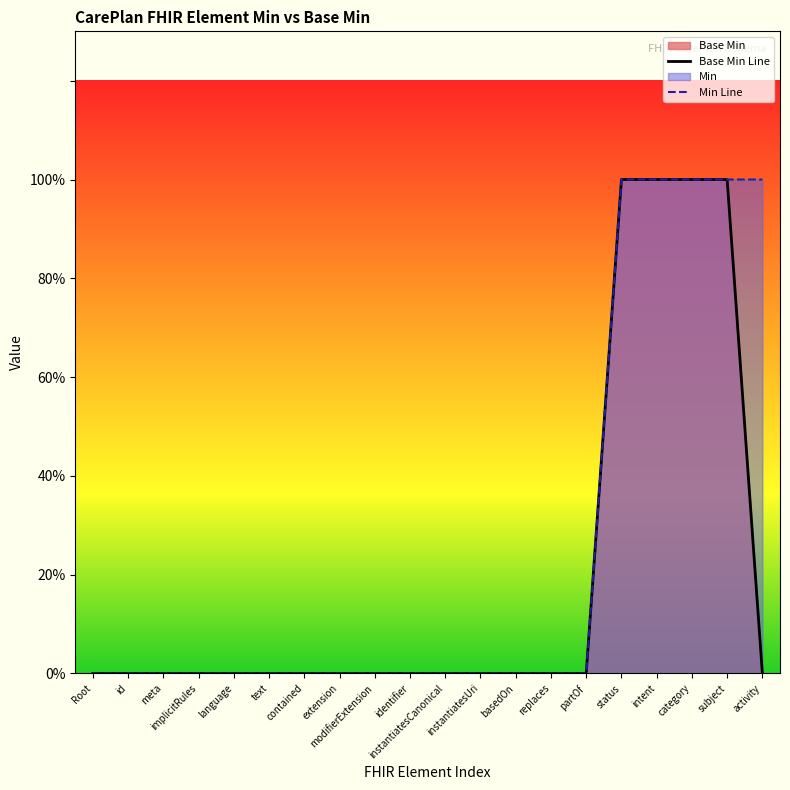

Rank the series by their maximum value, from lowest to highest.

Base Min Line, Min Line